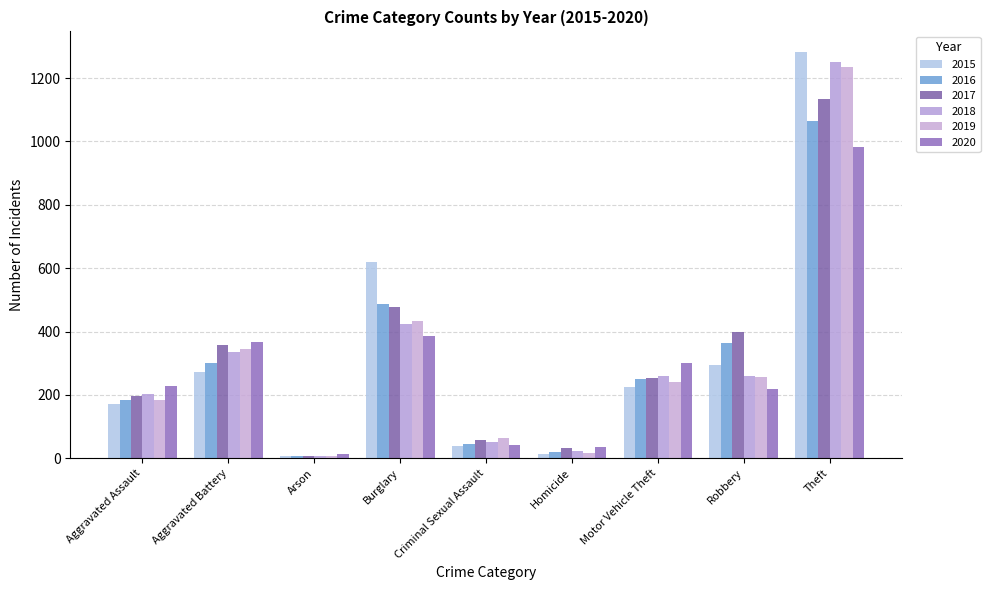

Which category has the lowest value across all series?

Arson